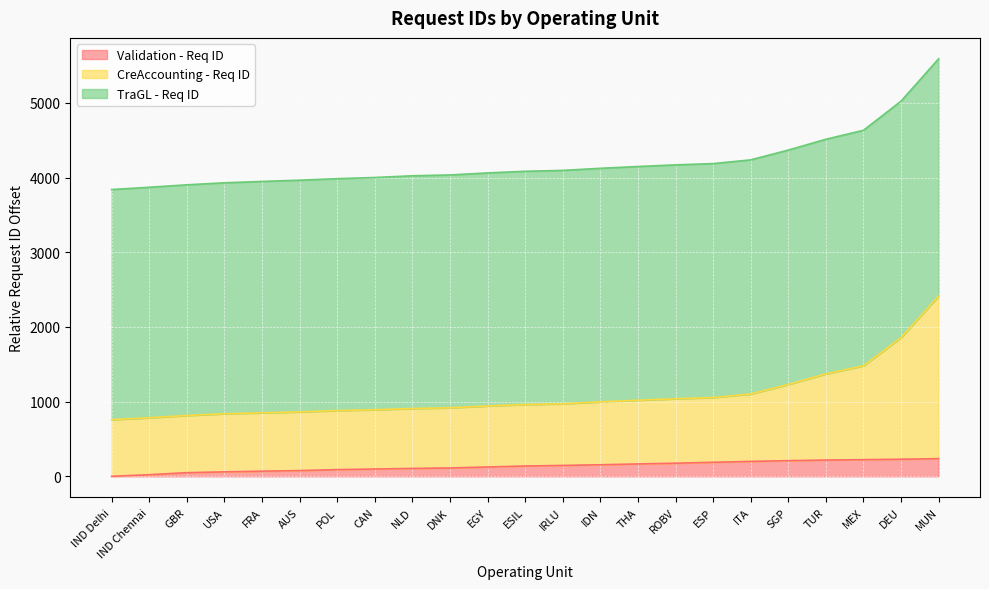

Which series changed the most between IDN and ESP?

CreAccounting - Req ID